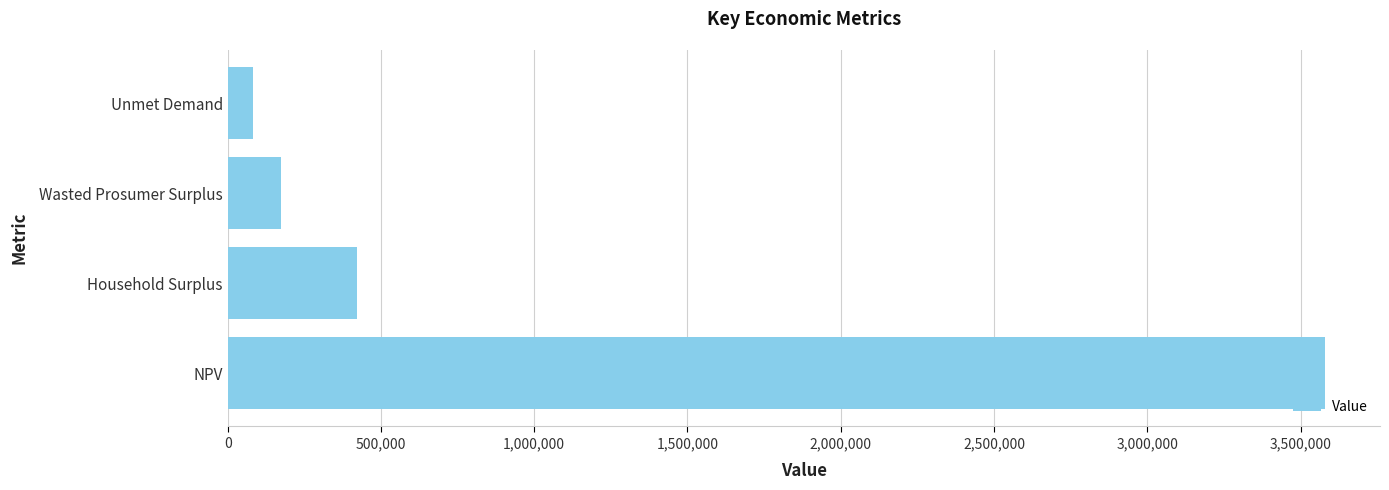

Reading bottom to top, what are all the values shown in this chart?

NPV=3580263.6	Household Surplus=420879.9	Wasted Prosumer Surplus=173398.7	Unmet Demand=82466.9